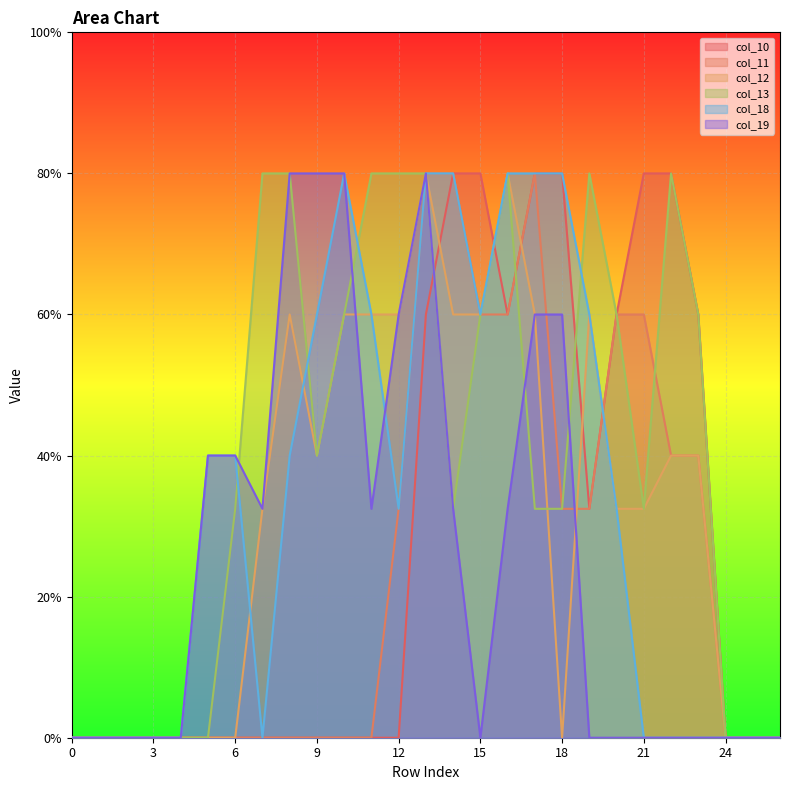

What is the difference between the col_18 values at 13 and 25?

2.0